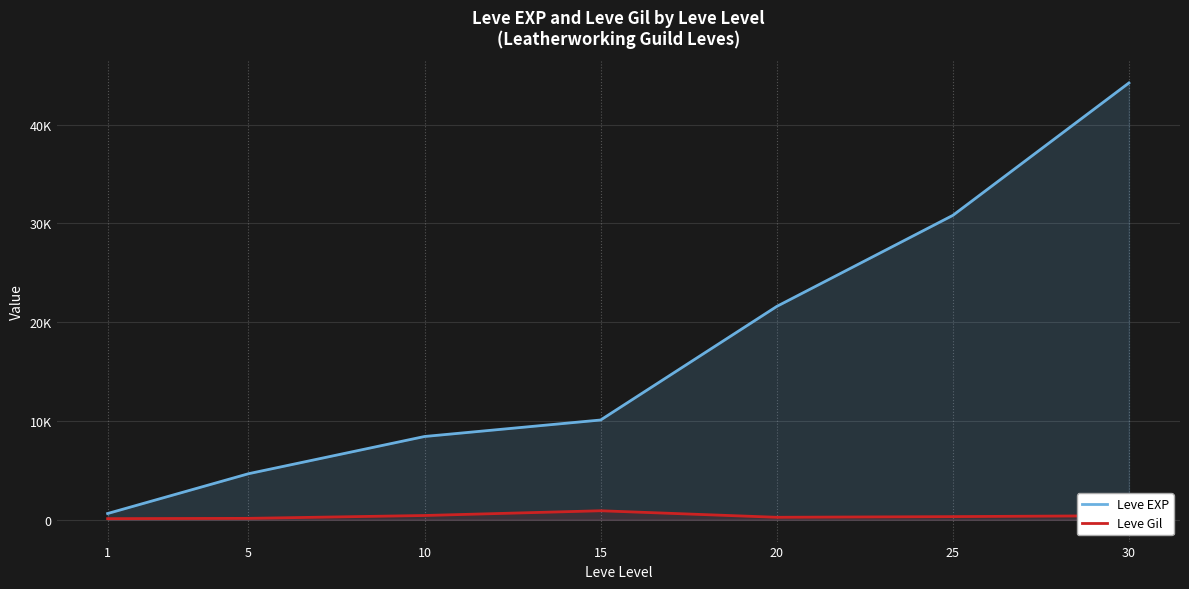

True or false: Leve EXP and Leve Gil intersect in this chart.

False